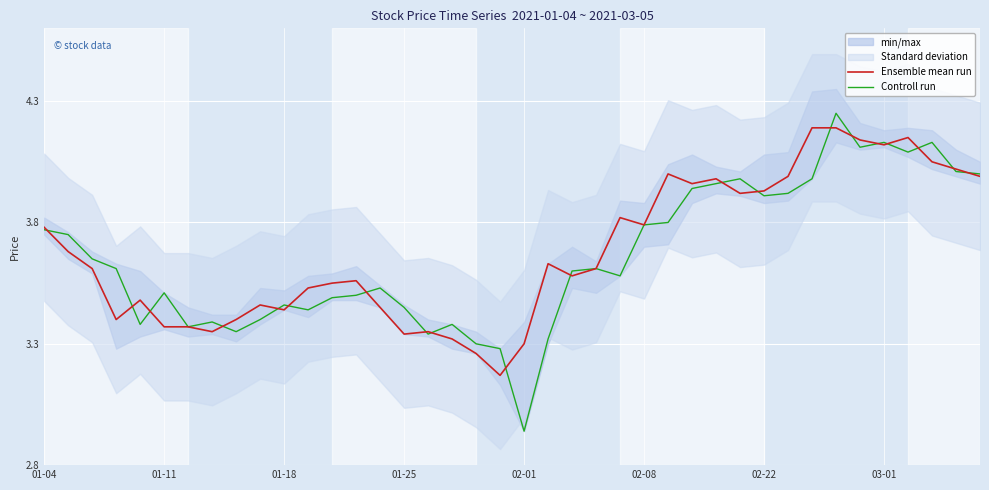

Where is the first local maximum for Controll run?

01-11